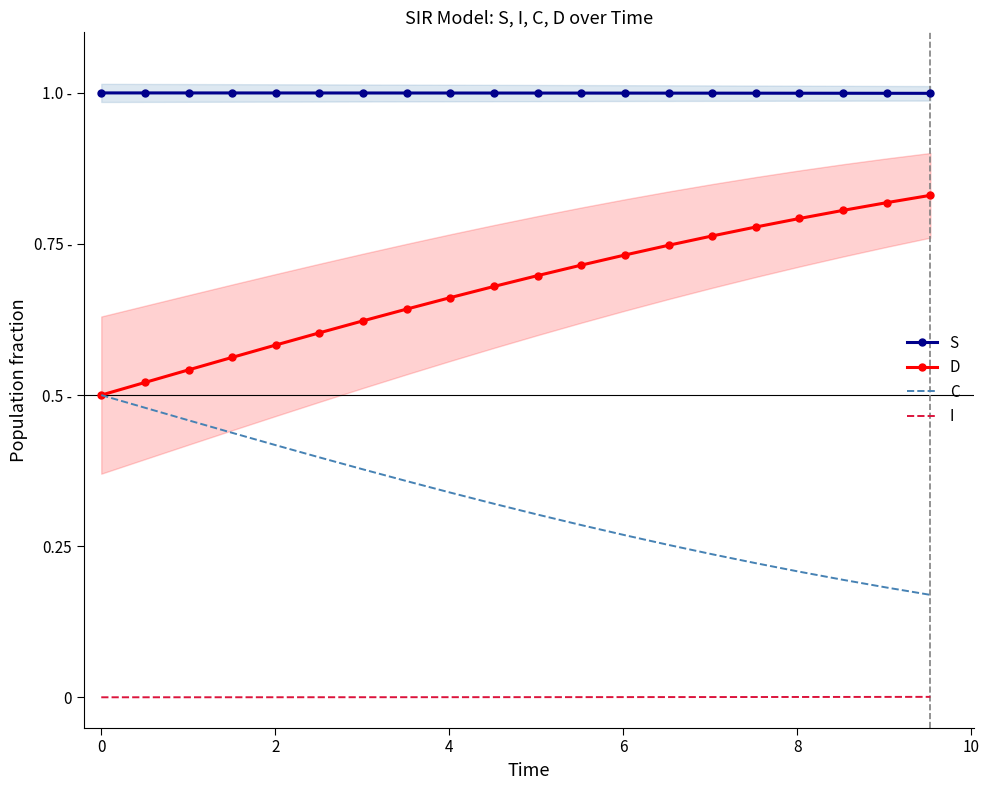

What is the highest value of the D series?

0.8